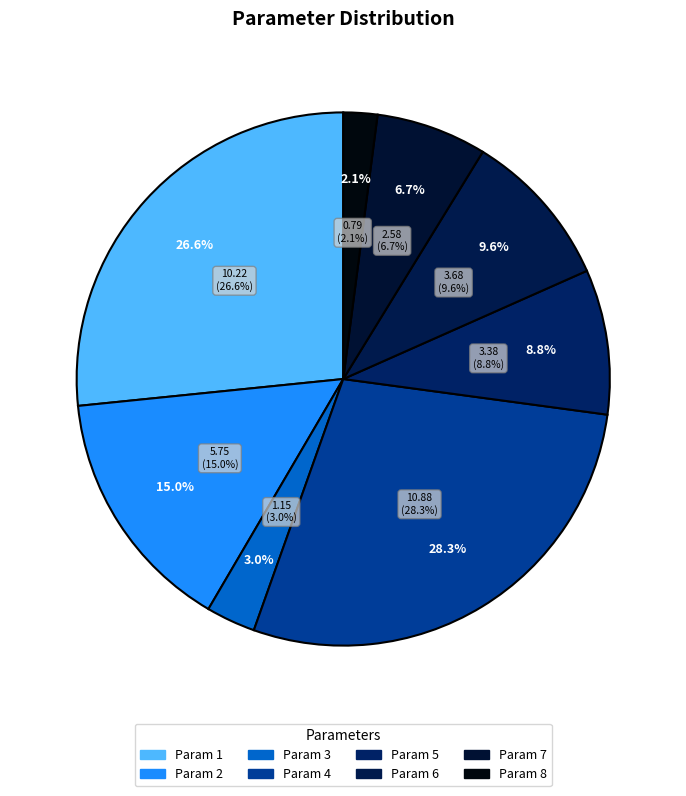

The Param 8 slice represents 1% of the pie. True or false?

False